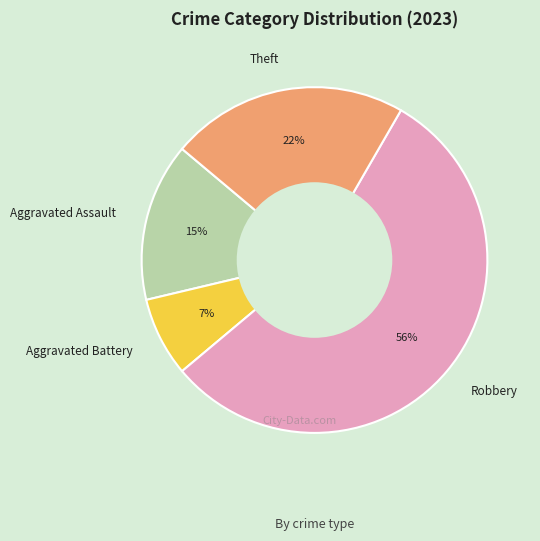

Which category has the smallest portion of the pie?

Aggravated Battery